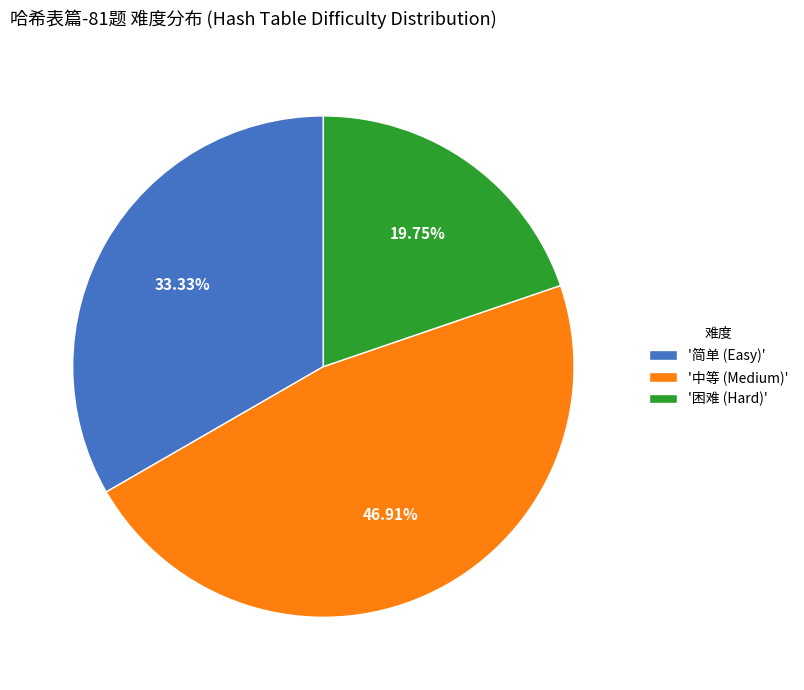

Do '困难 (Hard)' and '中等 (Medium)' together represent more than half of the pie?

Yes